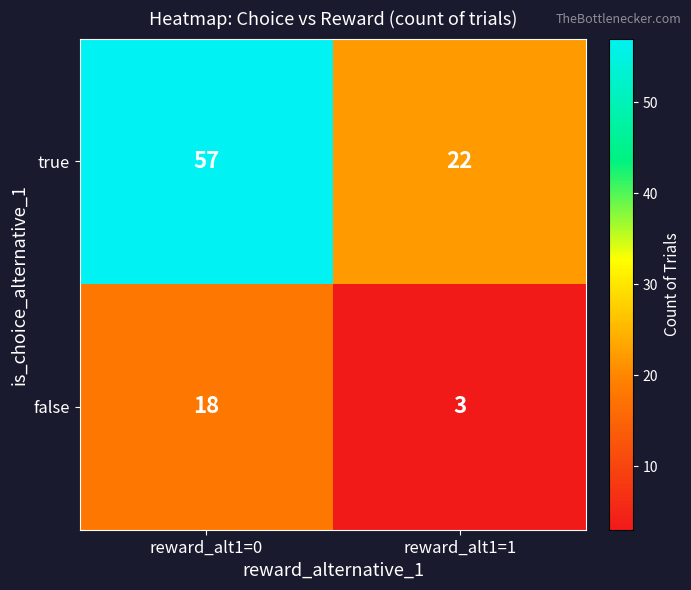

Which series changed the most between reward_alt1=0 and reward_alt1=1?

true